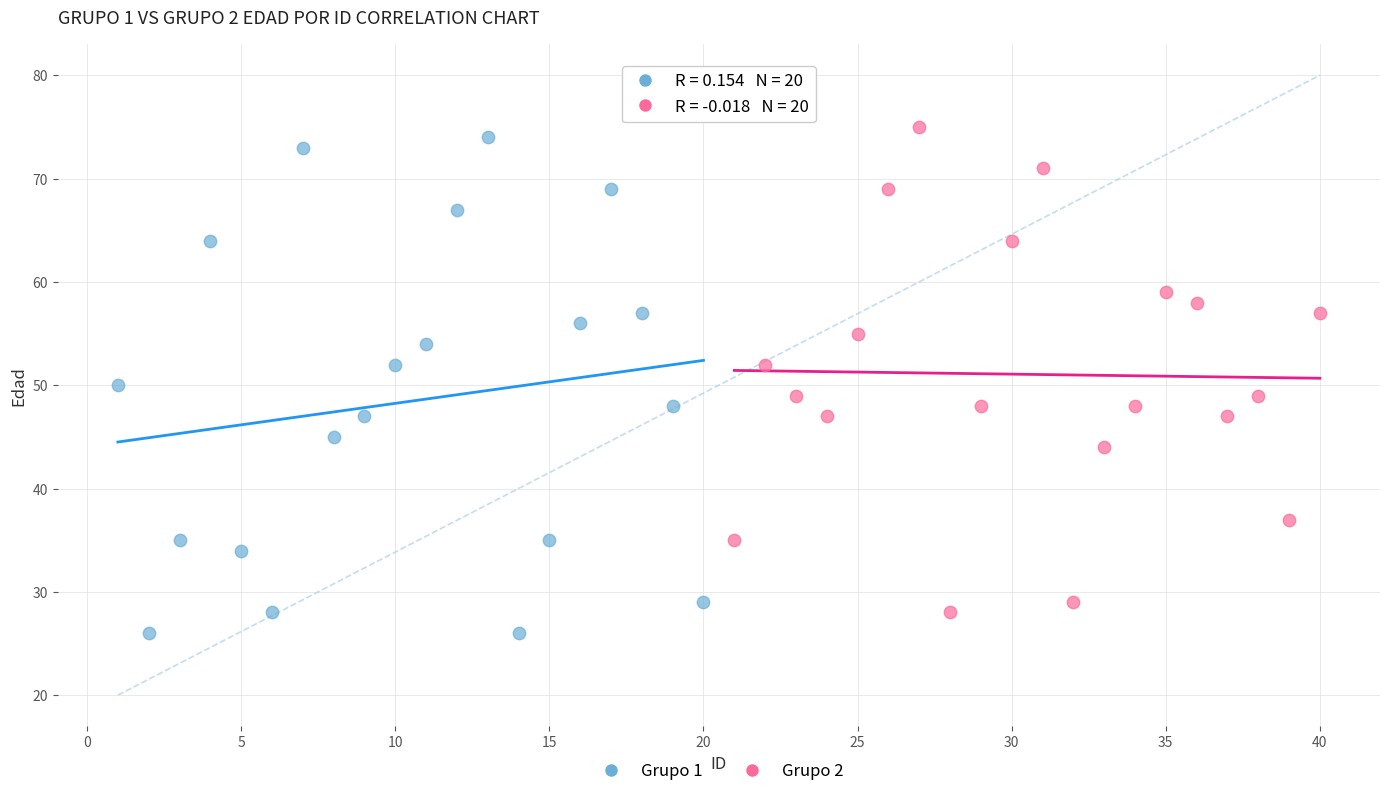

Which series has the largest Y range (max minus min)?

Grupo 1